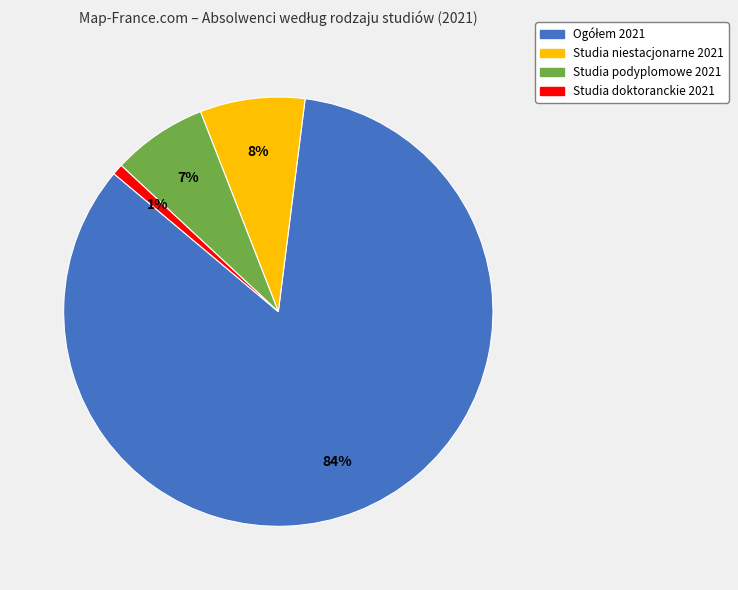

Between Studia doktoranckie 2021 and Studia niestacjonarne 2021, which is larger?

Studia niestacjonarne 2021